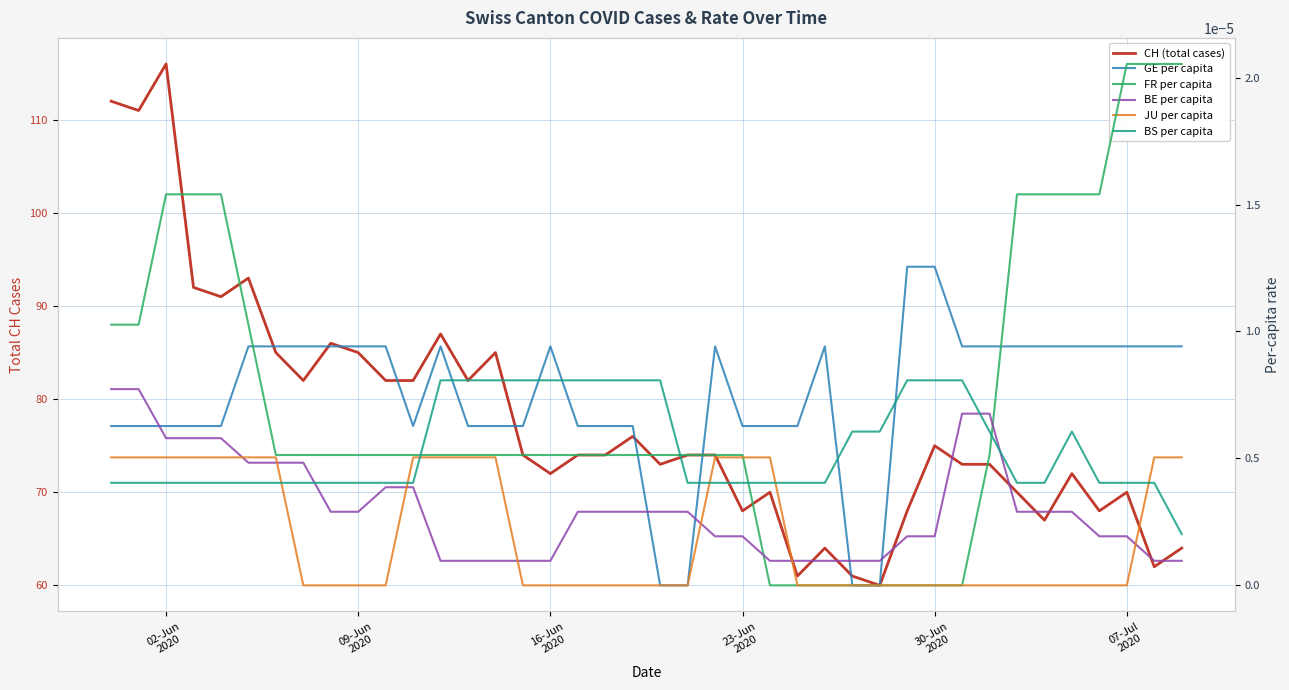

The CH (total cases) series shows 72.0 at 16-Jun 2020. True or false?

True